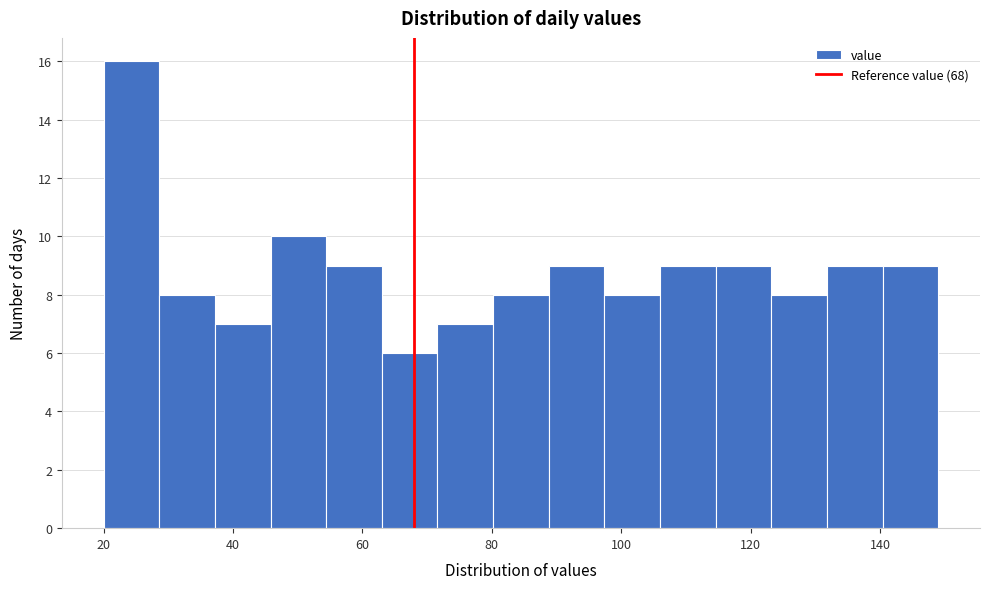

Reading left to right, transcribe this chart: for each bar, give the range it covers on the x-axis and its height. Neither the bar edges nor the heights are printed on the chart, so give them approximately, as read against the axes.

20.0 to 28.6: 16
28.6 to 37.2: 8
37.2 to 45.8: 7
45.8 to 54.4: 10
54.4 to 63.0: 9
63.0 to 71.6: 6
71.6 to 80.2: 7
80.2 to 88.8: 8
88.8 to 97.4: 9
97.4 to 106.0: 8
106.0 to 114.6: 9
114.6 to 123.2: 9
123.2 to 131.8: 8
131.8 to 140.4: 9
140.4 to 149.0: 9